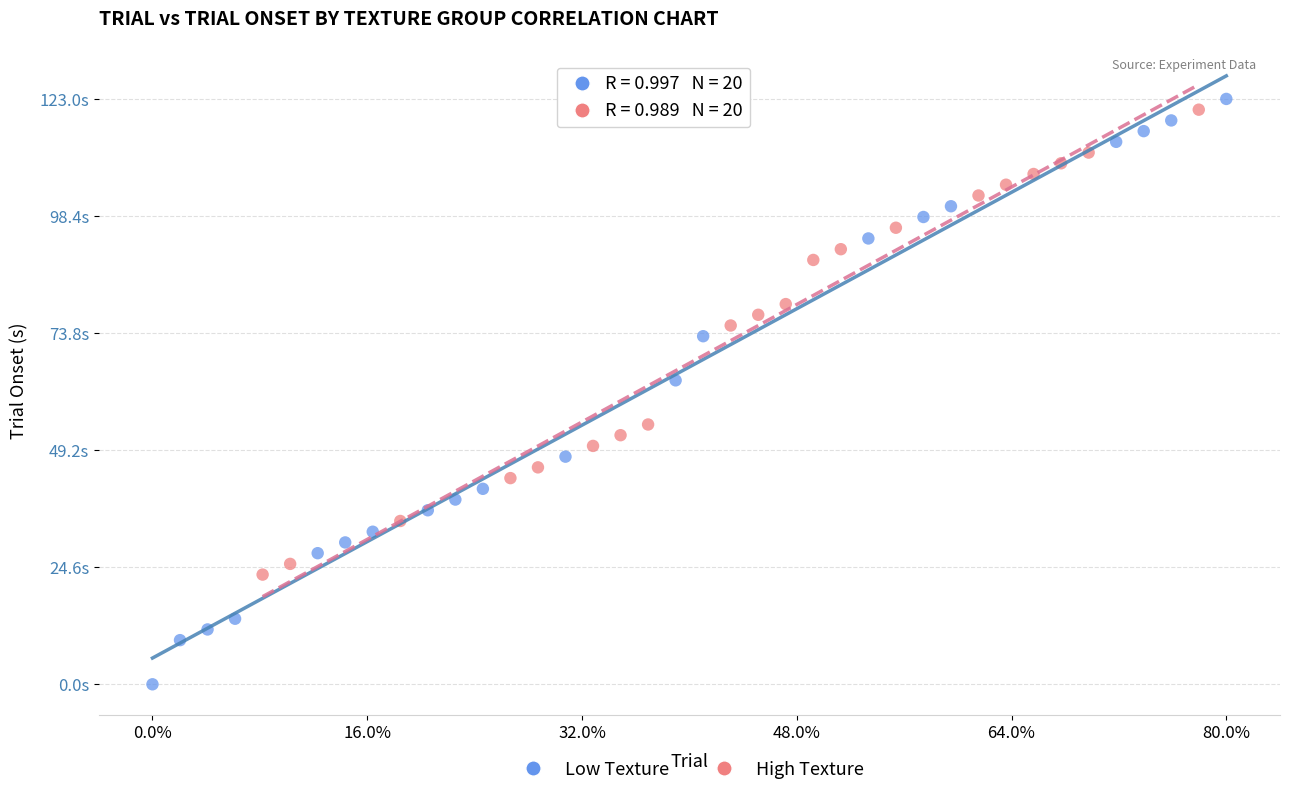

What are all the series names shown in the legend?

Low Texture, High Texture